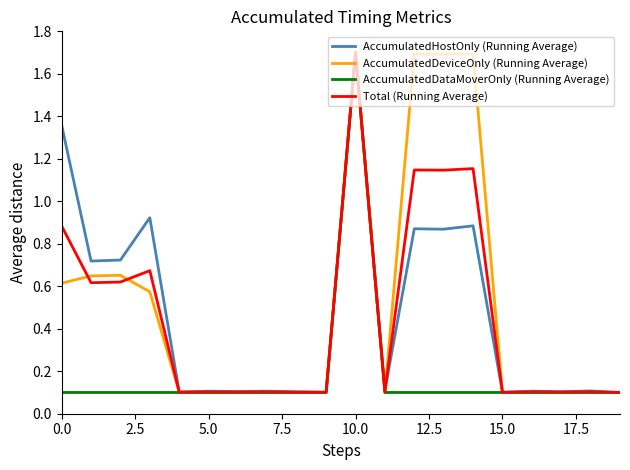

What is the greatest value displayed?

1.7